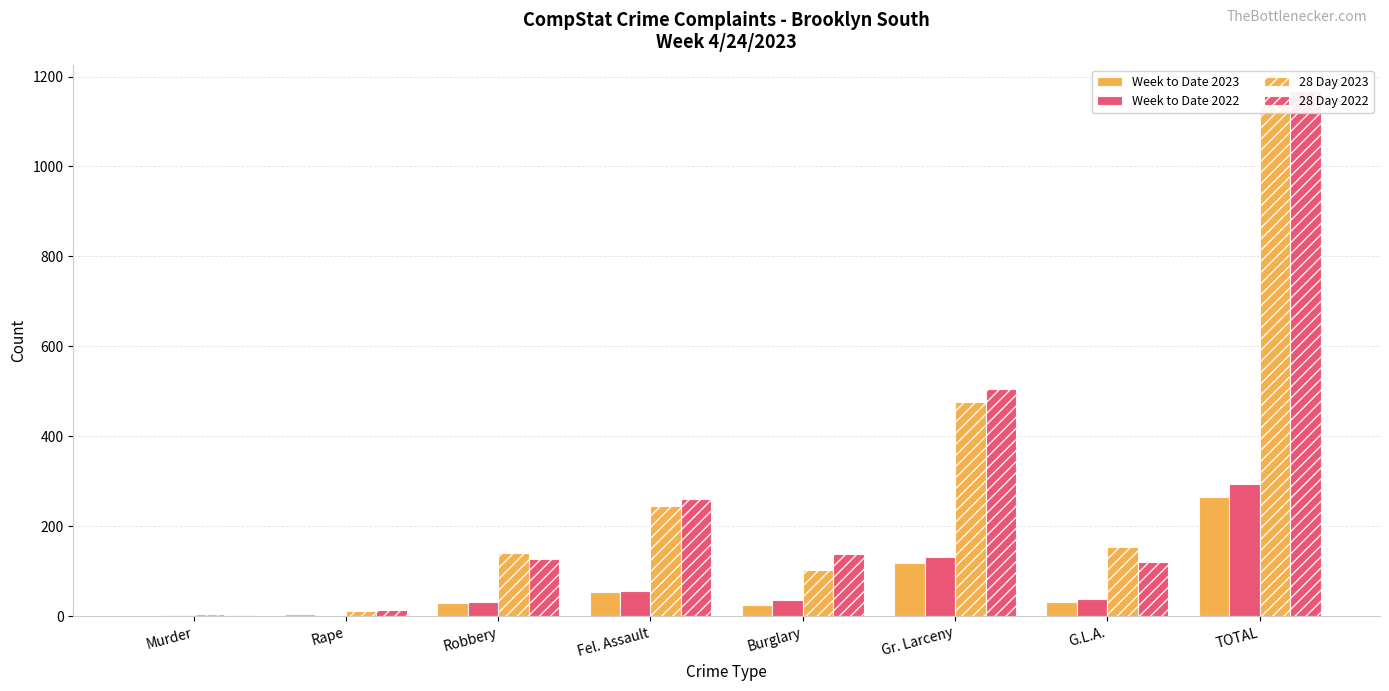

Reading left to right, list all the values displayed in this chart.

Week to Date 2023: 1	5	30	54	26	118	32	266
Week to Date 2022: 2	1	31	56	36	131	38	295
28 Day 2023: 6	12	140	245	103	476	154	1136
28 Day 2022: 3	13	127	261	138	505	121	1168